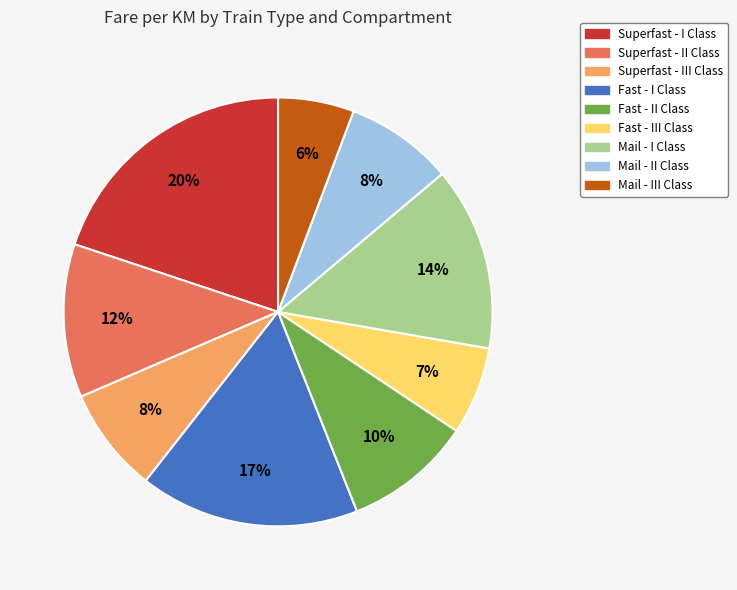

To the nearest percent, what percentage of the pie is Fast - II Class?

10%